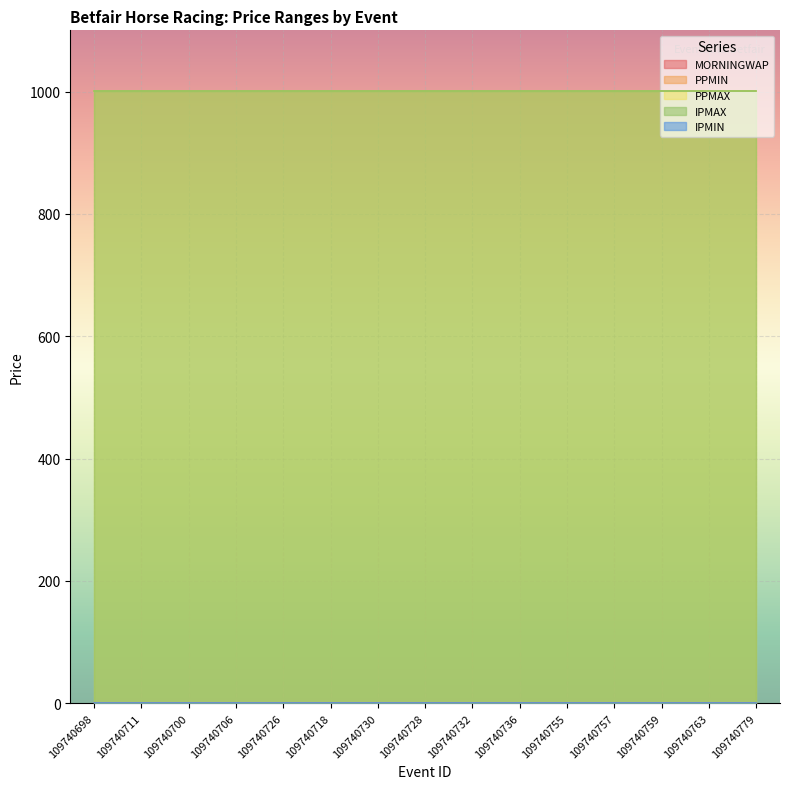

Which has a higher value, 109740759 or 109740757?

109740759